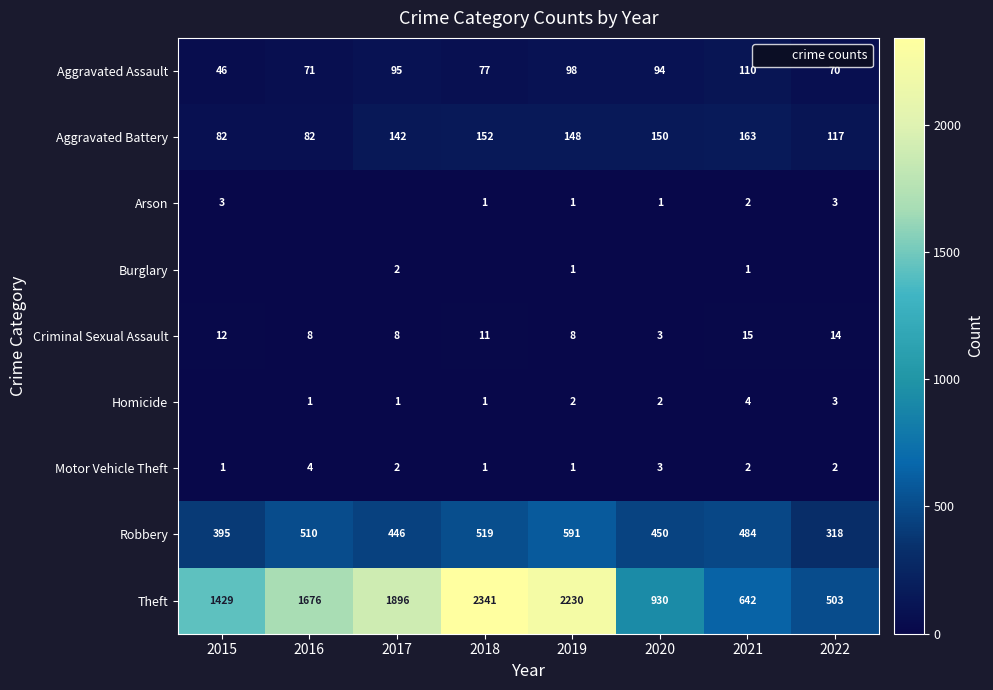

What is the highest value of the Theft series?

2341